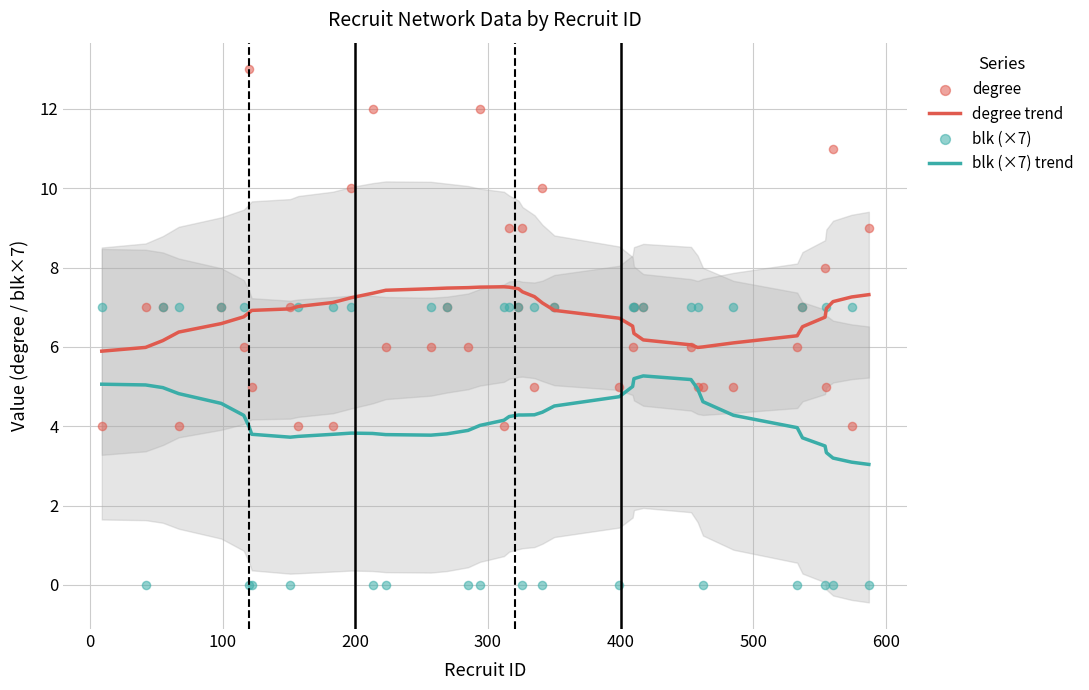

What are all the series names shown in the legend?

degree trend, blk (×7) trend, degree, blk (×7)